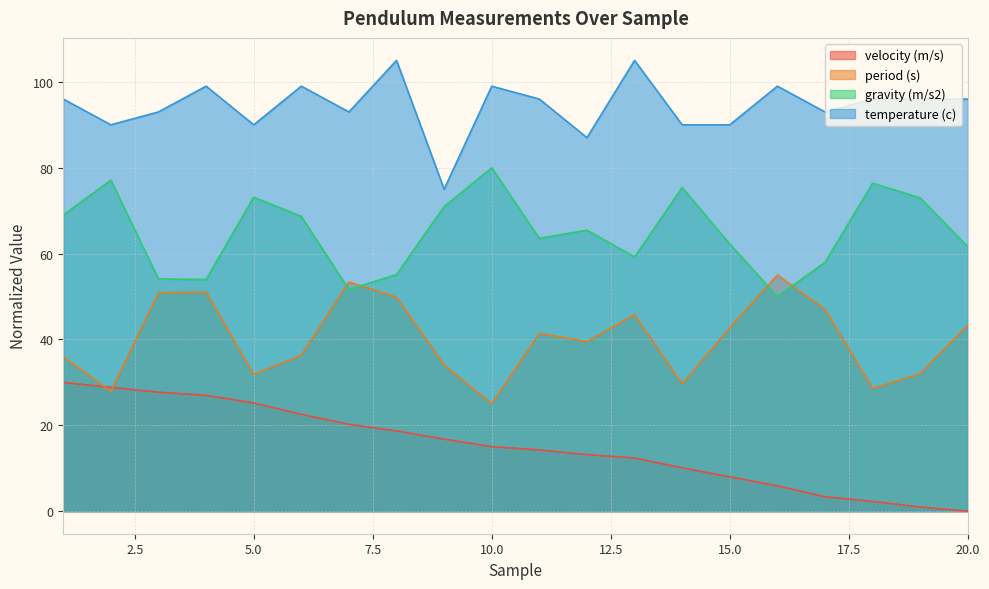

At how many categories does at least one series exceed 34?

20